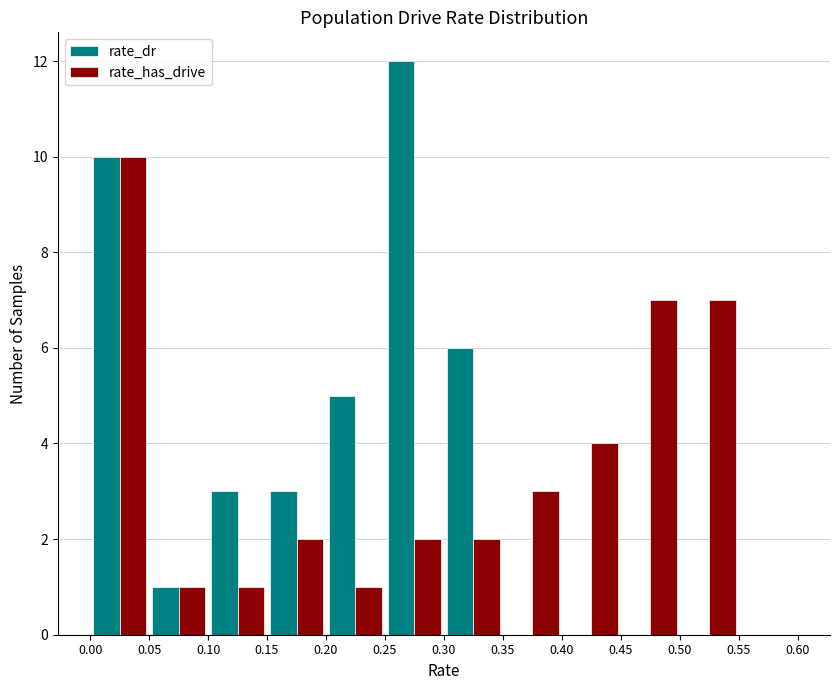

Reading left to right, list every range on the x-axis with the height of the bar of each series over it. The values are not printed on the chart, so give them approximately, as read against the axis.

0.00 to 0.05: rate_dr=10	rate_has_drive=10
0.05 to 0.10: rate_dr=1	rate_has_drive=1
0.10 to 0.15: rate_dr=3	rate_has_drive=1
0.15 to 0.20: rate_dr=3	rate_has_drive=2
0.20 to 0.25: rate_dr=5	rate_has_drive=1
0.25 to 0.30: rate_dr=12	rate_has_drive=2
0.30 to 0.35: rate_dr=6	rate_has_drive=2
0.35 to 0.40: rate_dr=0	rate_has_drive=3
0.40 to 0.45: rate_dr=0	rate_has_drive=4
0.45 to 0.50: rate_dr=0	rate_has_drive=7
0.50 to 0.55: rate_dr=0	rate_has_drive=7
0.55 to 0.60: rate_dr=0	rate_has_drive=0